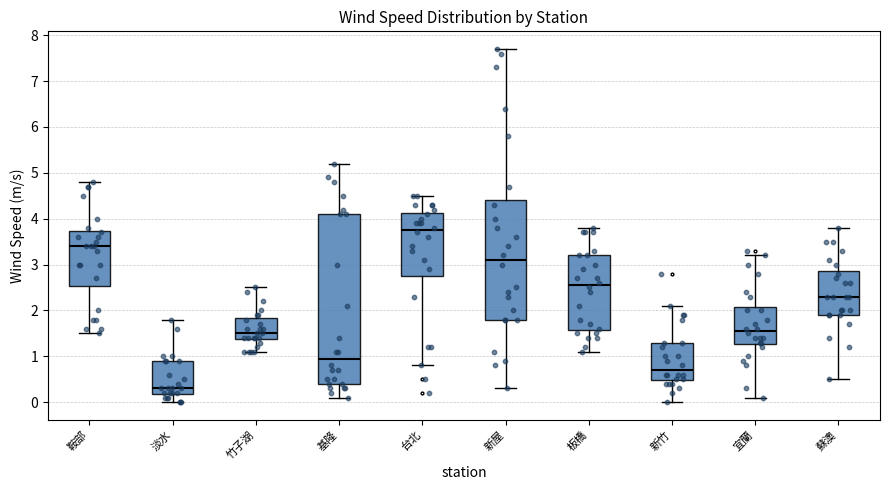

Where is the upper edge of the box for 基隆 on the y-axis? The values are not printed on the chart, so give them approximately, as read against the axis.

4.1